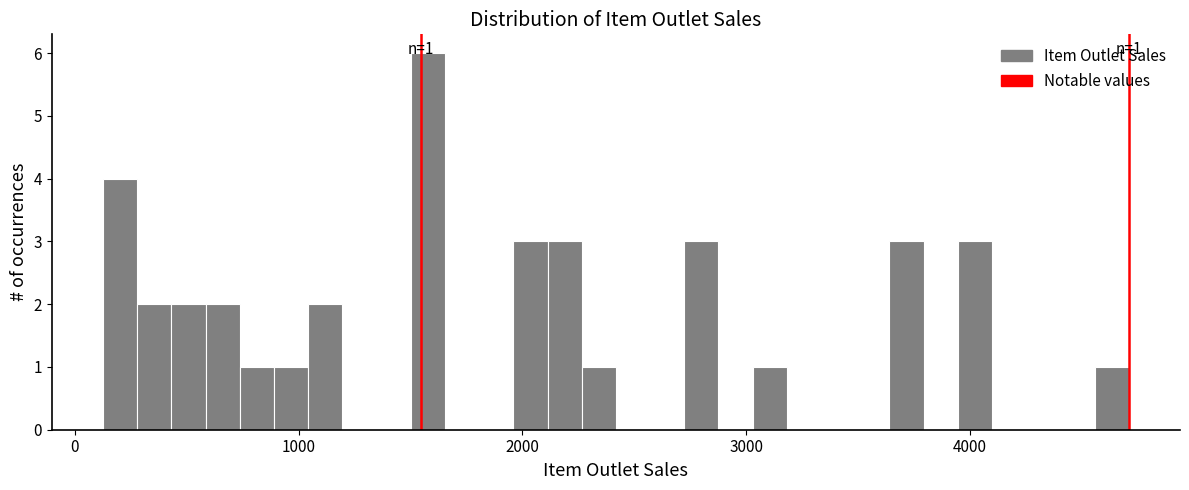

Around what value on the x-axis is the tallest bar? Give the approximate position of its centre, as read against the axis.

1600